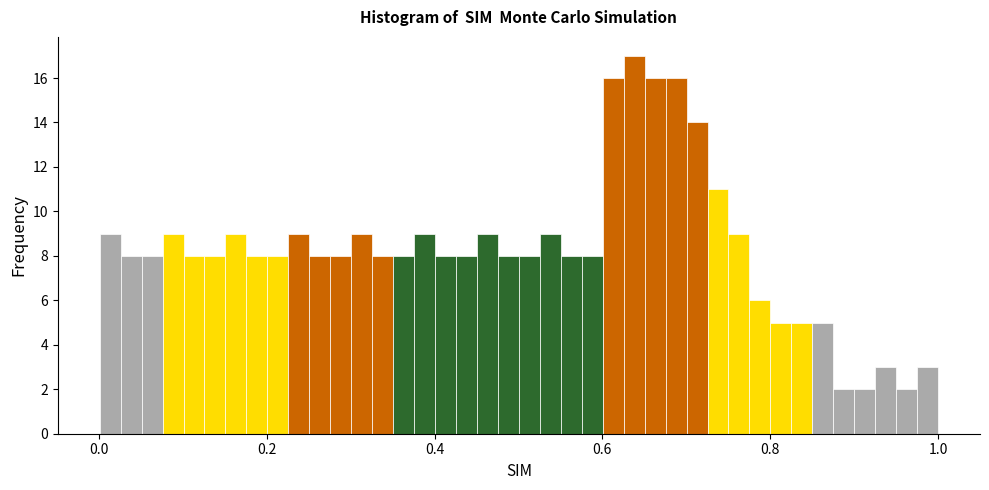

Read against the x-axis, roughly where is the centre of the tallest bar?

0.64